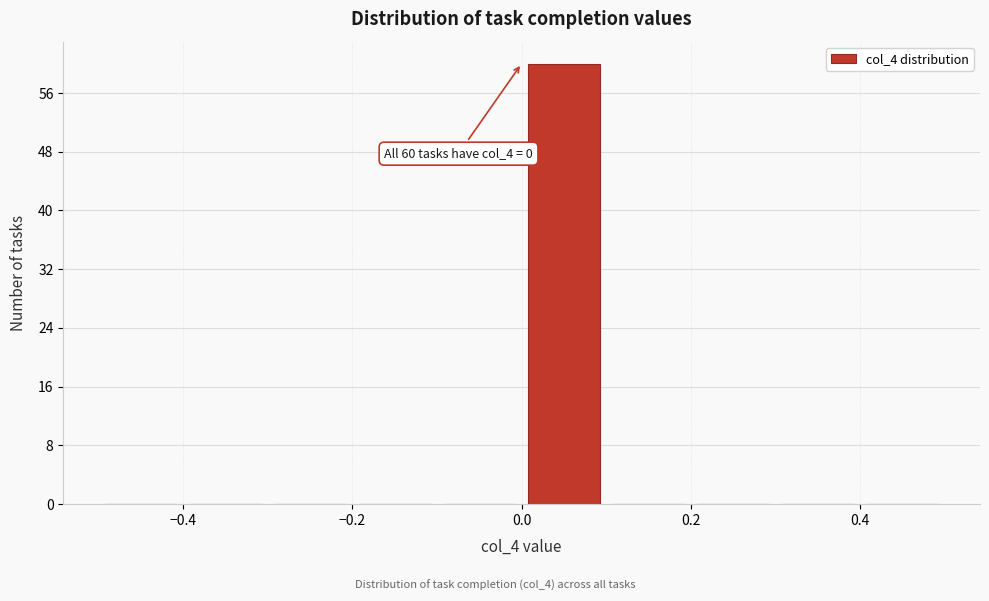

Which range on the x-axis has the tallest bar?

0.0 to 0.1